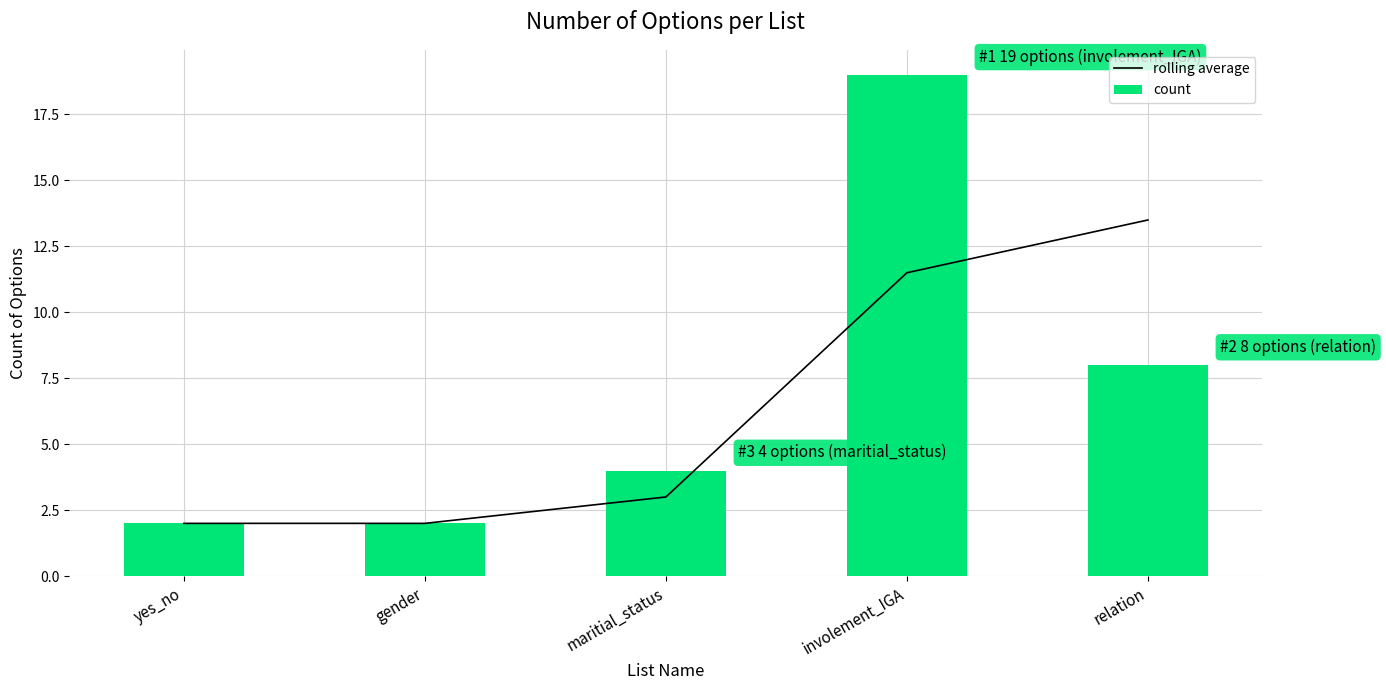

What is the total value across all series at maritial_status?

7.0